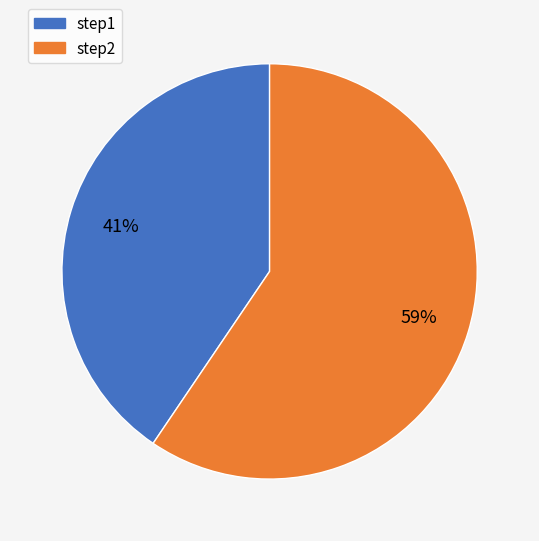

How many segments does this pie chart have?

2